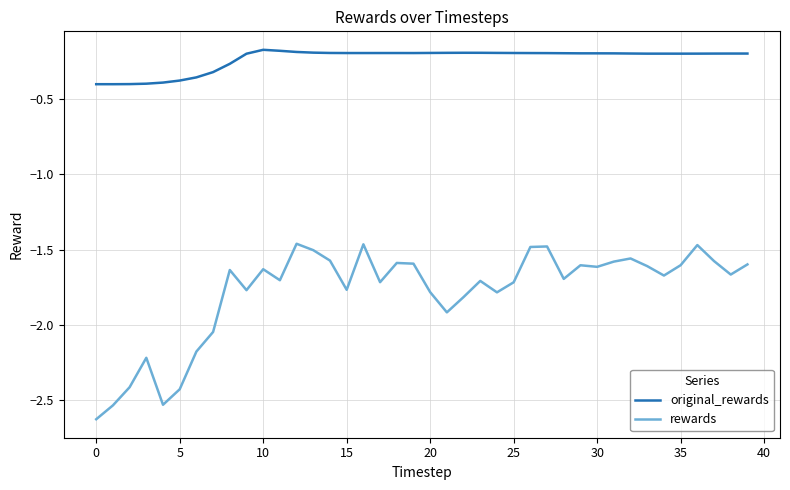

True or false: original_rewards and rewards intersect in this chart.

False